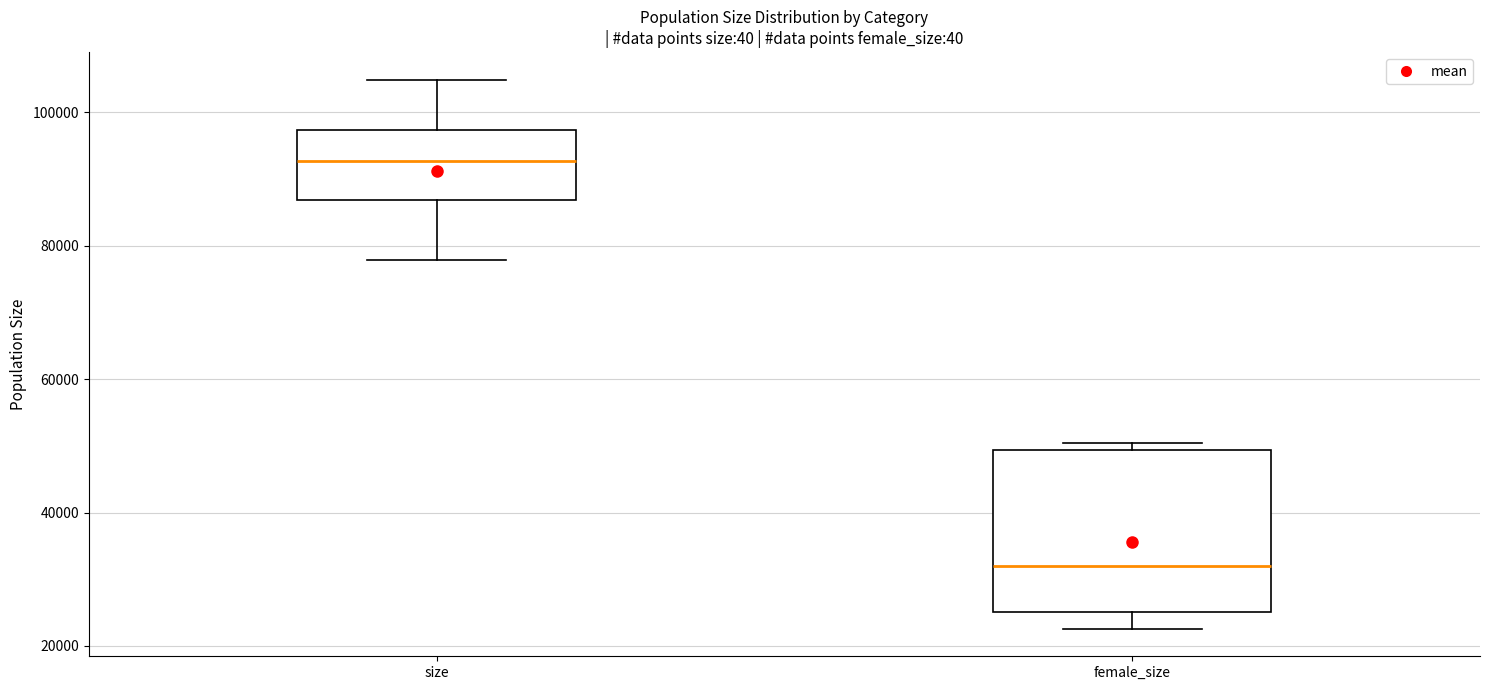

Which box's median line is the lowest?

female_size